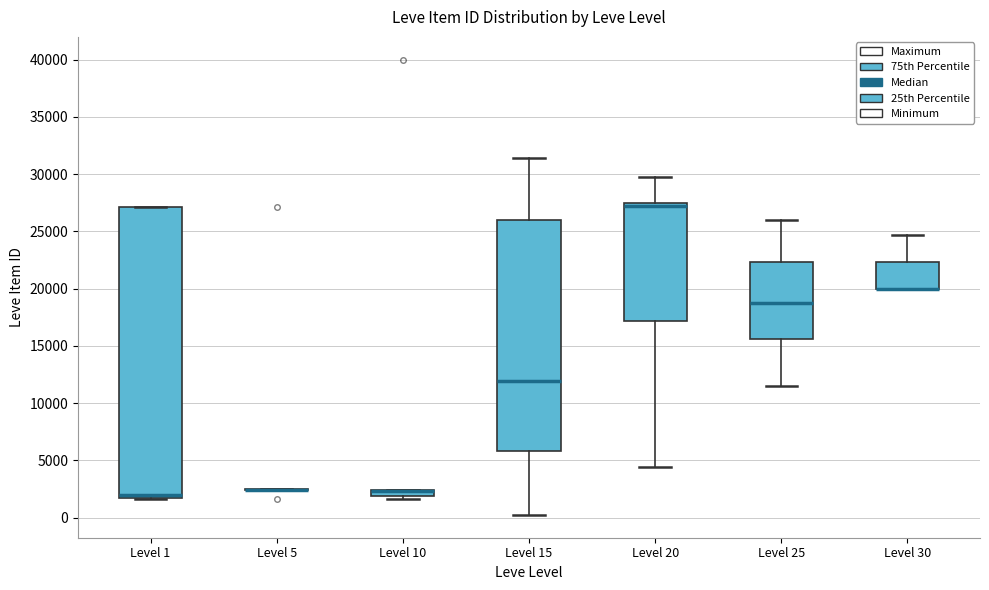

Where is the upper edge of the box for Level 20 on the y-axis? The values are not printed on the chart, so give them approximately, as read against the axis.

27500